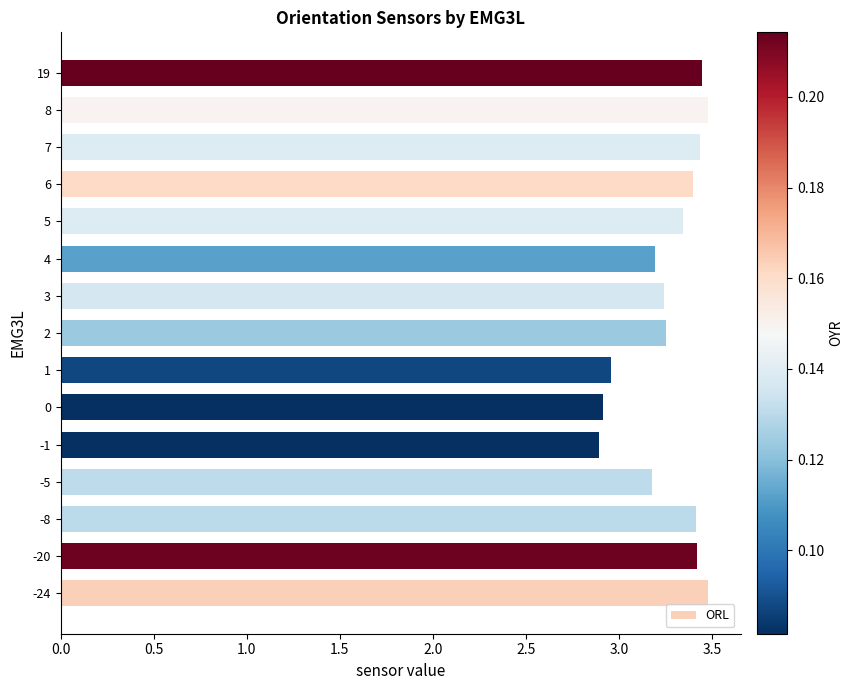

The chart shows a value of 1.4 at 3. True or false?

False